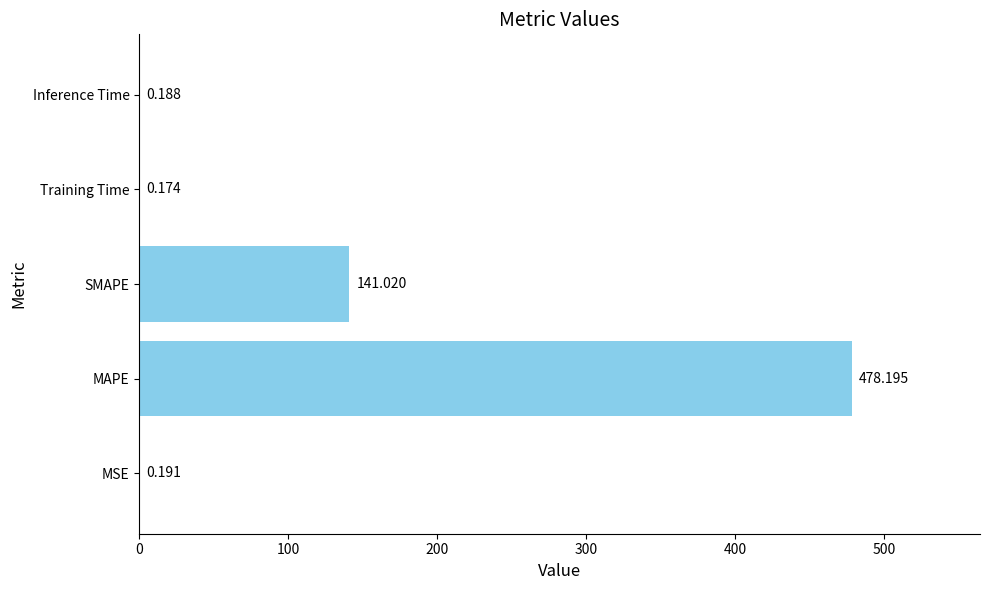

Which category has the highest value across all series?

MAPE